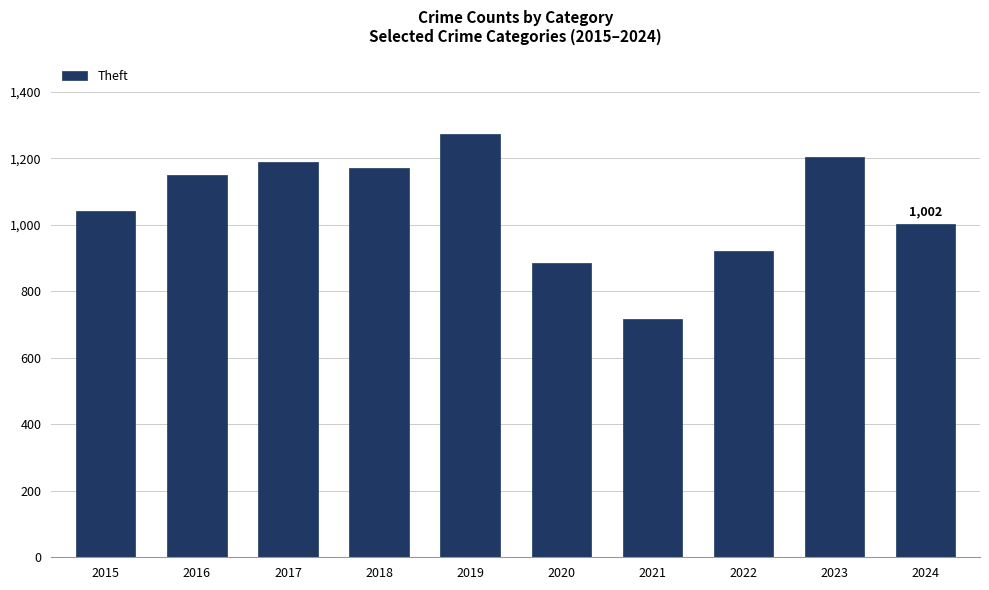

Read the value at 2021, to the nearest 100.

700